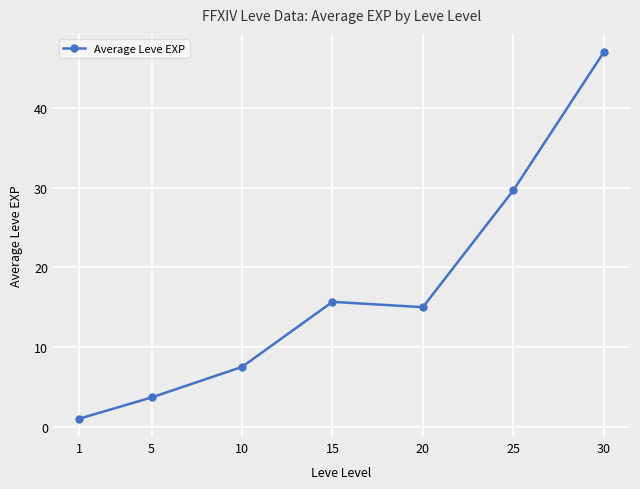

The value at 5 is 3.7. True or false?

True